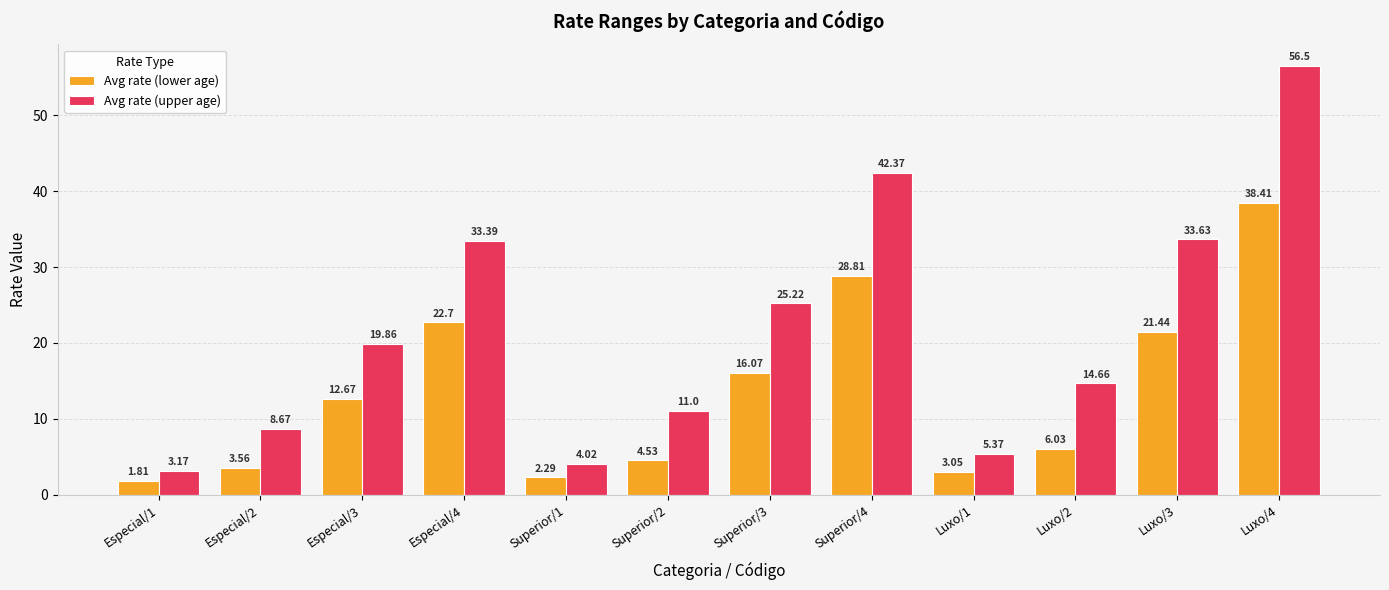

At which label is Avg rate (upper age) closest to 29?

Superior/3